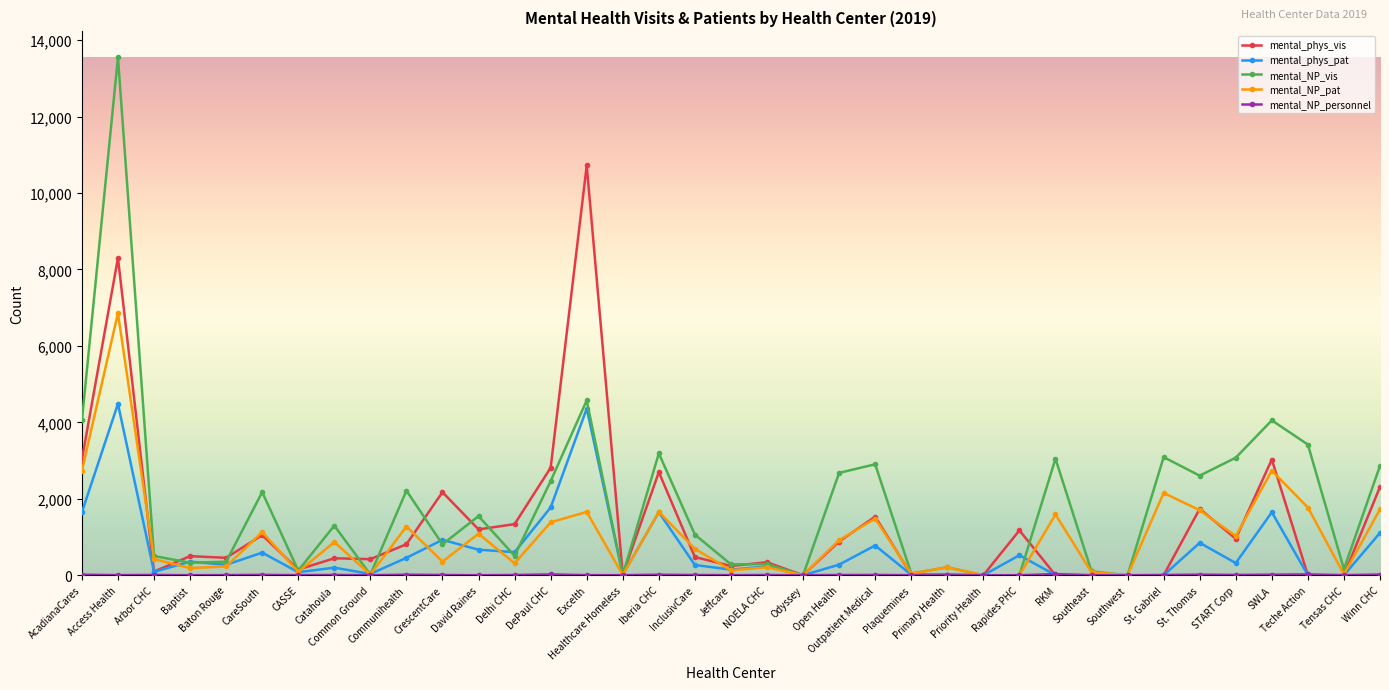

How many distinct data groups are displayed?

5